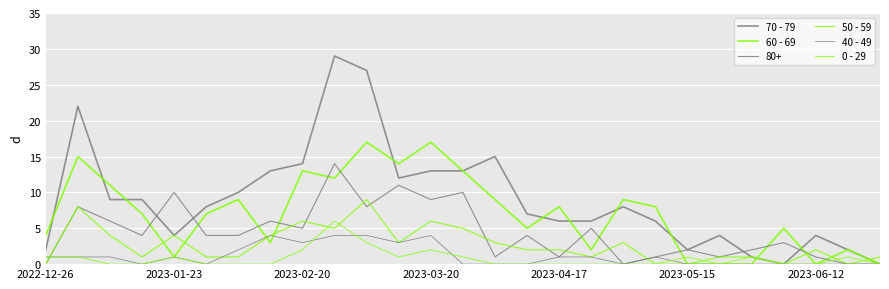

What is the value of the 50 - 59 point at the 22nd from the left?

1